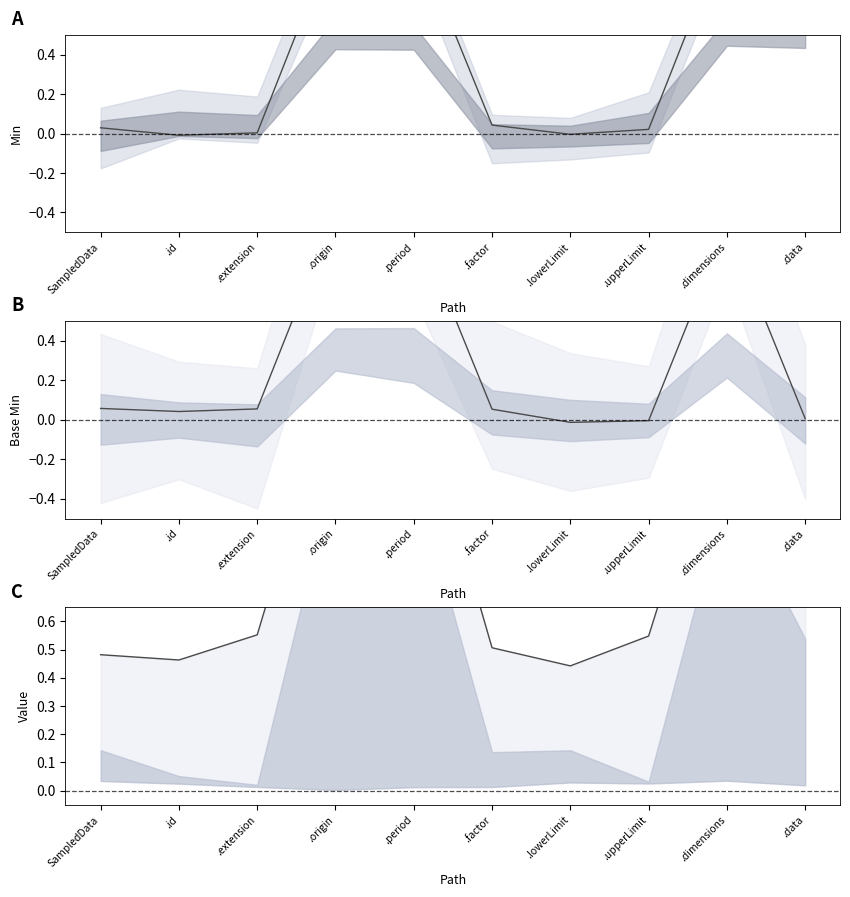

What is the total value across all series at .upperLimit?

0.6